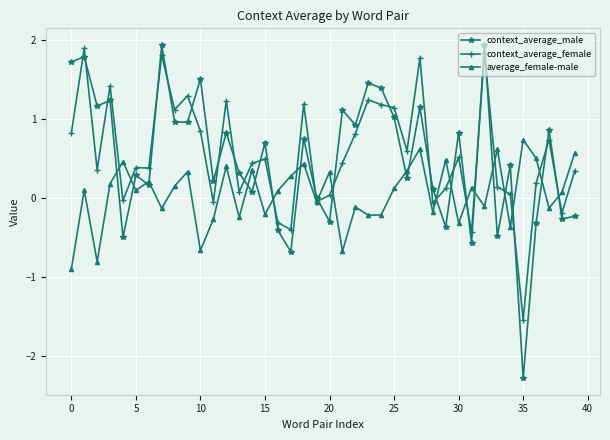

What is the maximum value shown in the chart?

1.9